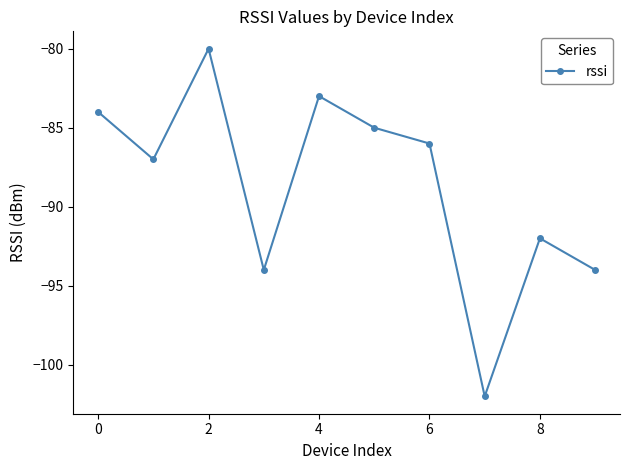

What is the maximum value shown in the chart?

-80